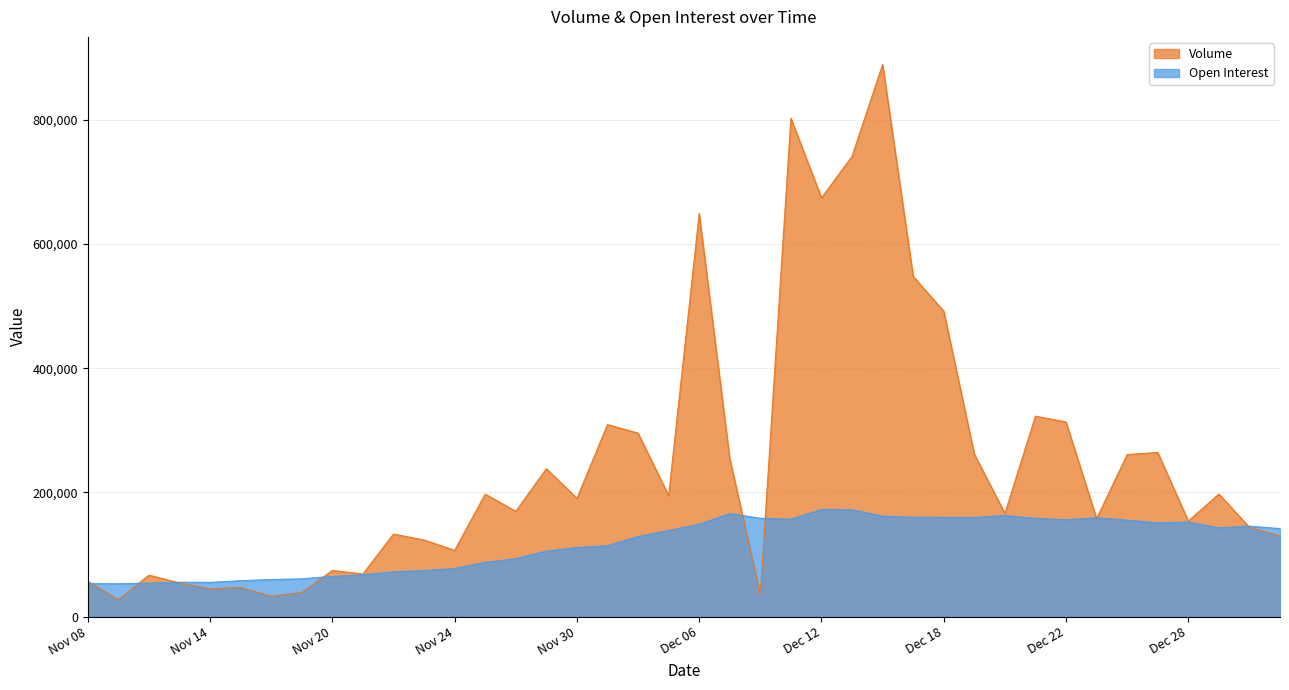

At which label is Volume closest to 457930?

Dec 18